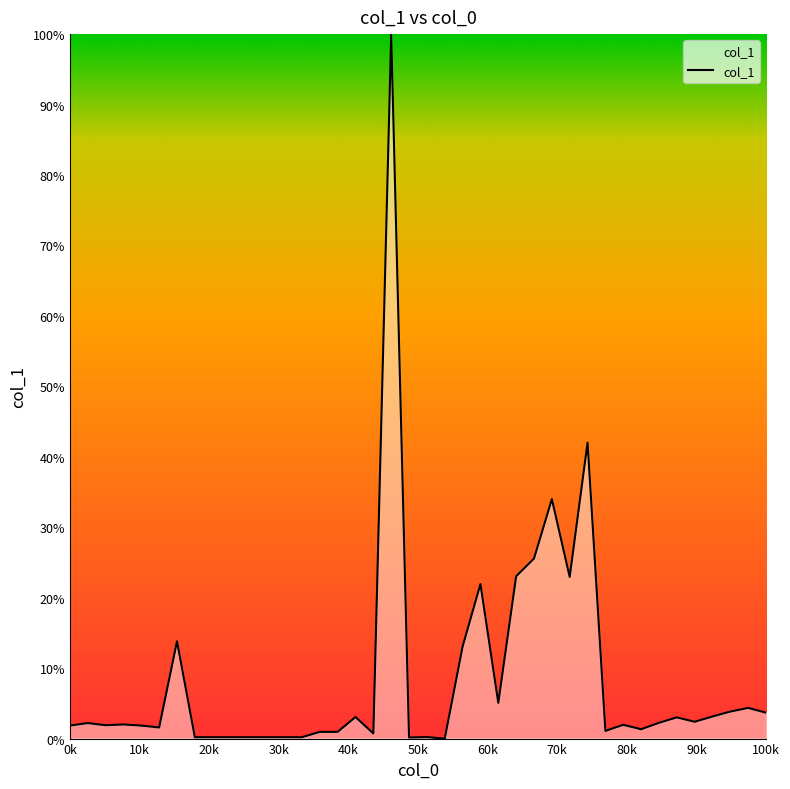

What is the greatest value displayed?

100.0